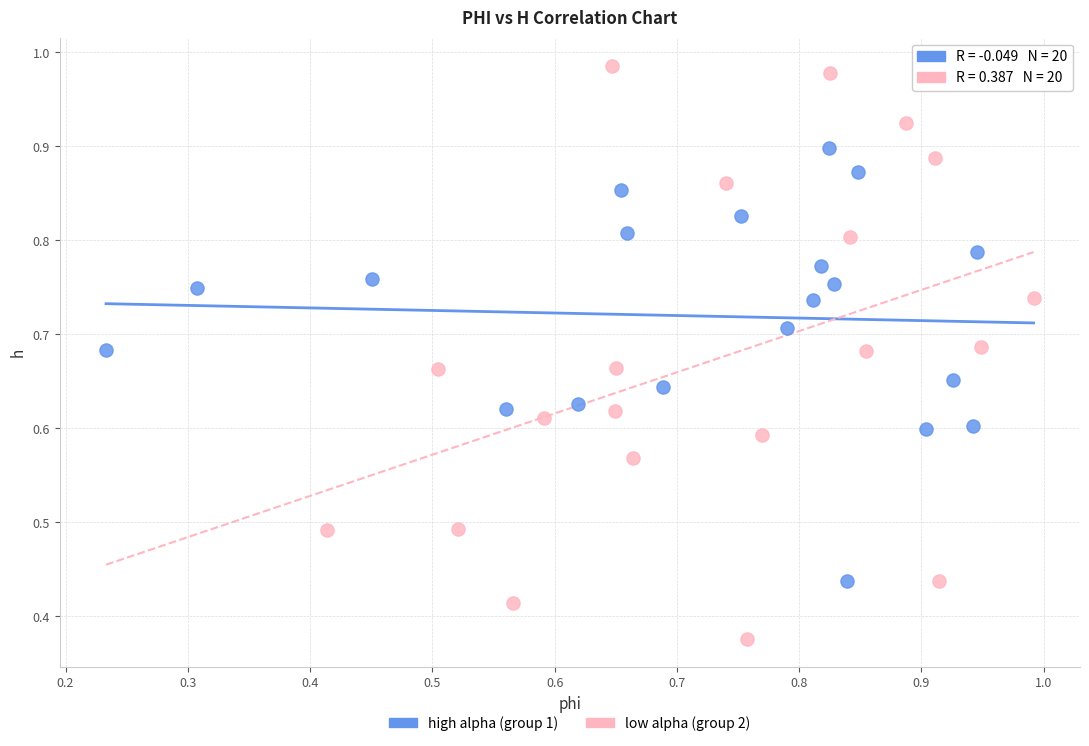

Which series reaches the minimum Y coordinate?

low alpha (group 2)